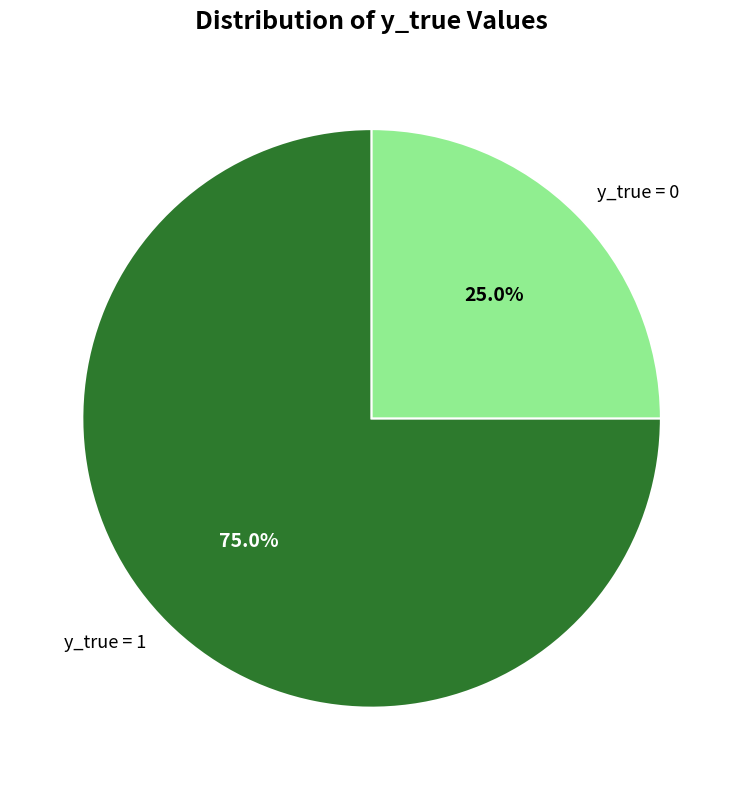

Count the number of slices in the pie.

2